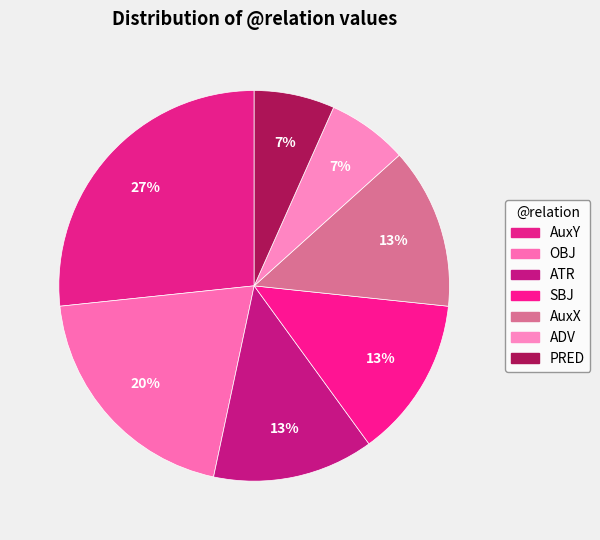

Does any single category account for the majority?

No